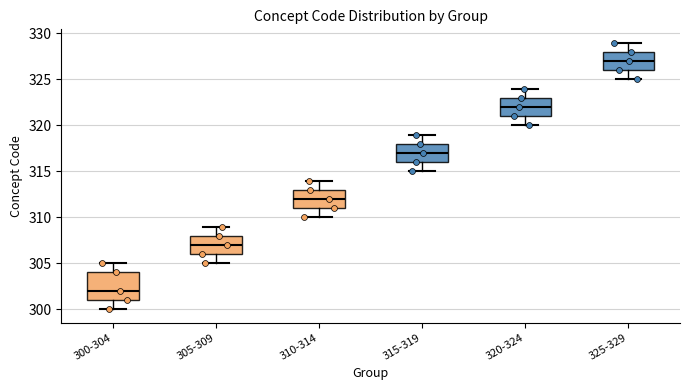

Where does the upper whisker of the box for 325-329 end on the y-axis? The values are not printed on the chart, so give them approximately, as read against the axis.

329